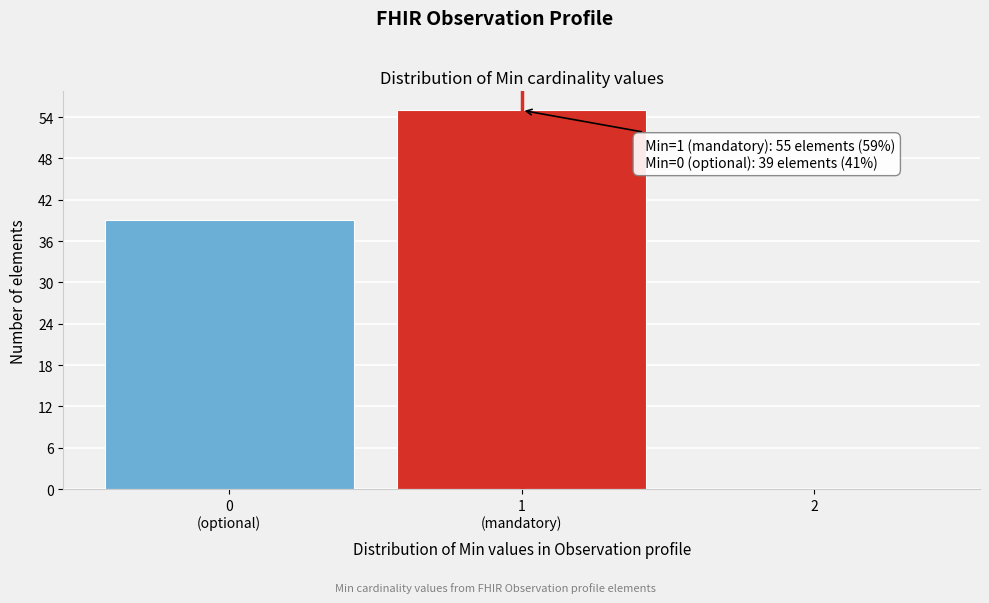

Is it true that the value at 2 is 34?

False